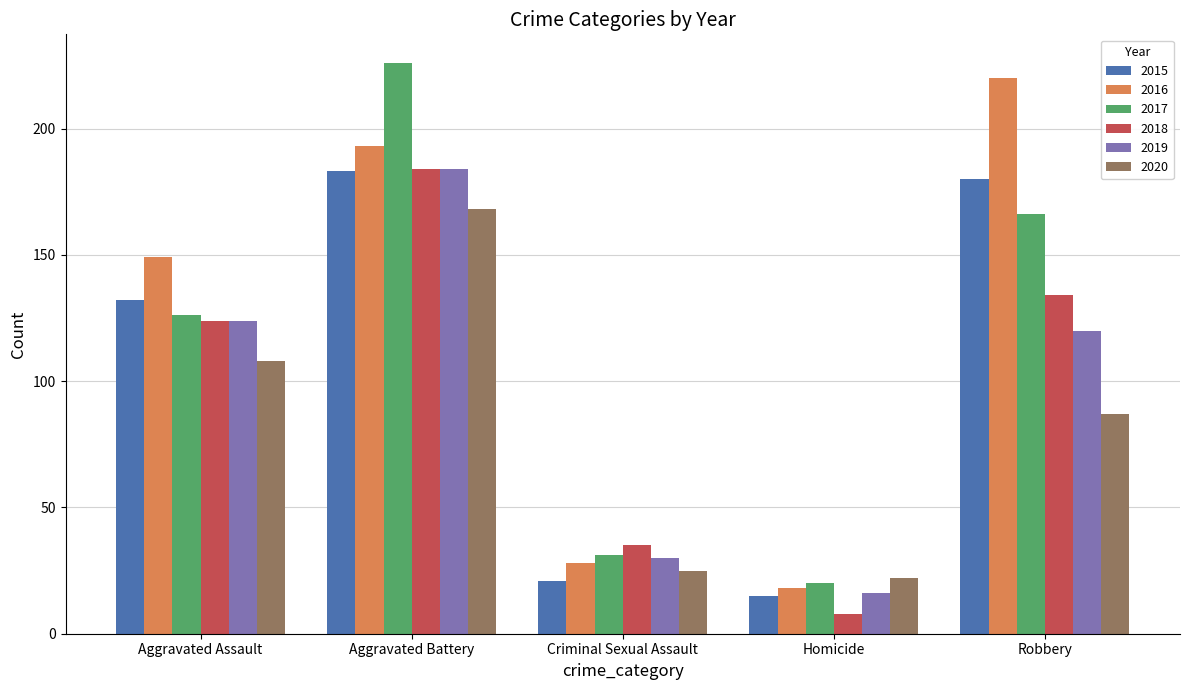

Which category has the highest value in the 2016 series?

Robbery